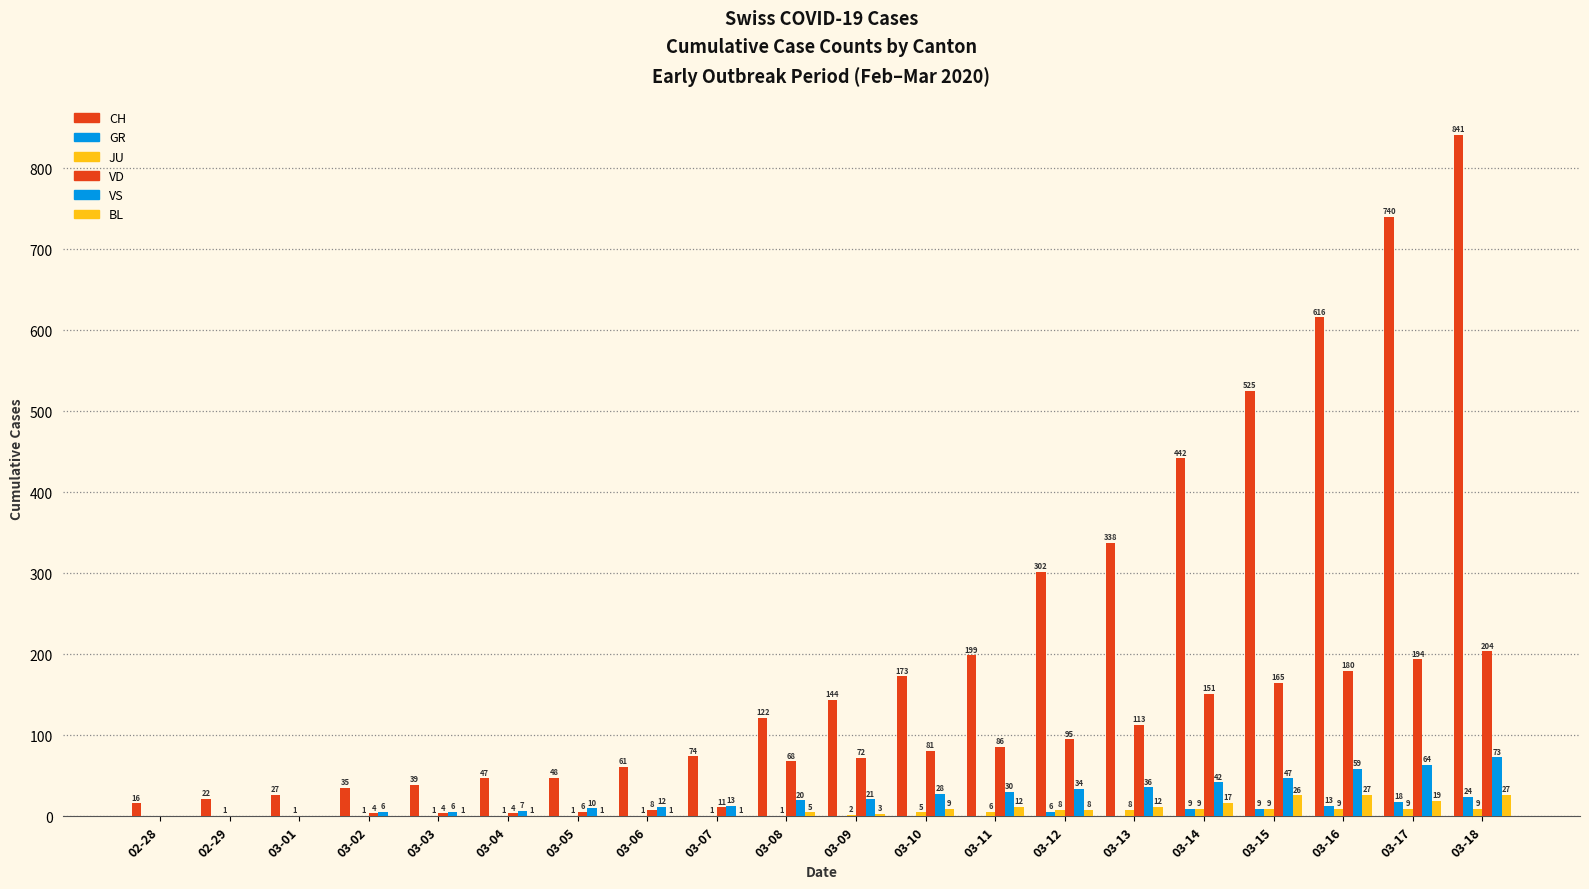

What is the total value across all series at 03-10?

296